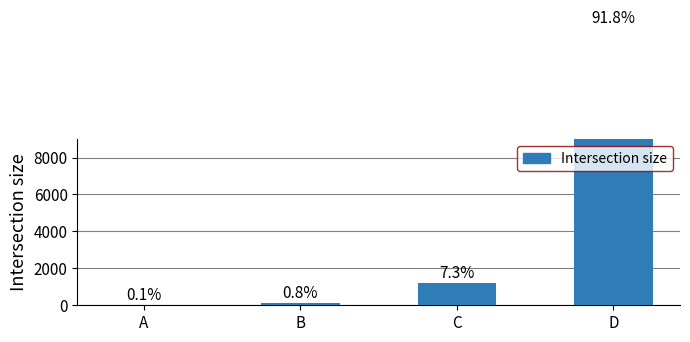

Which label corresponds to the smallest value in the chart?

A